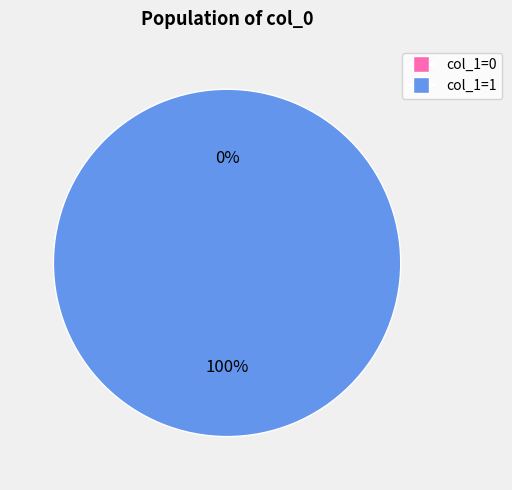

How much of the chart is everything except 1542305535?

100.0%